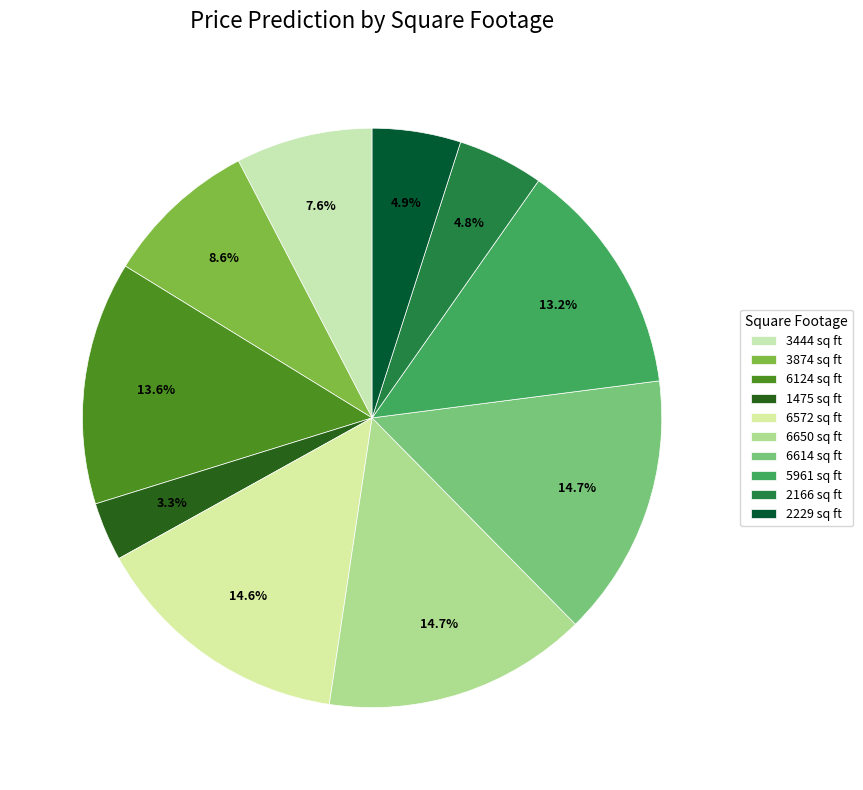

Count the number of slices in the pie.

10